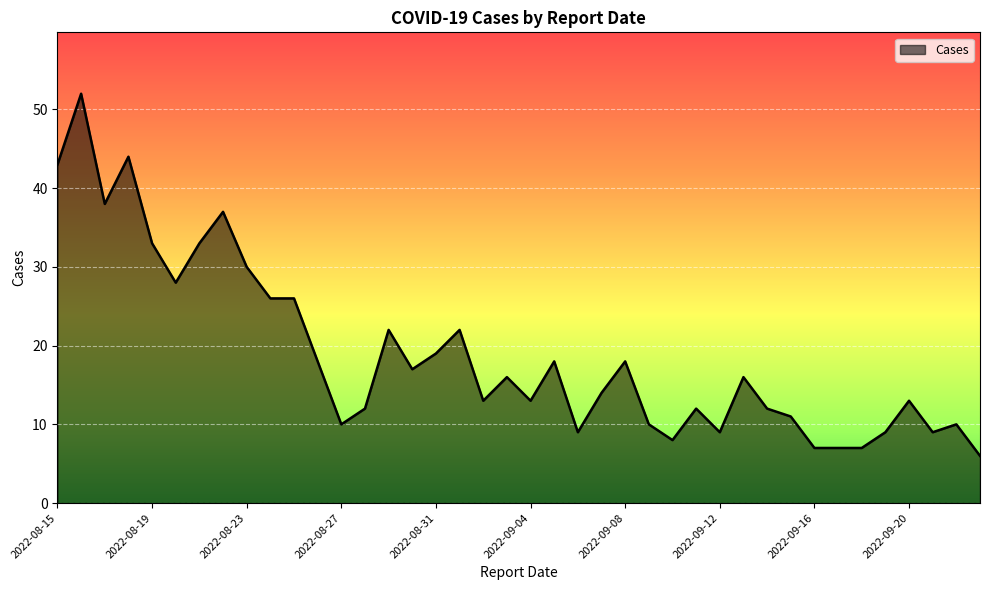

What is the difference between the maximum and minimum values?

46